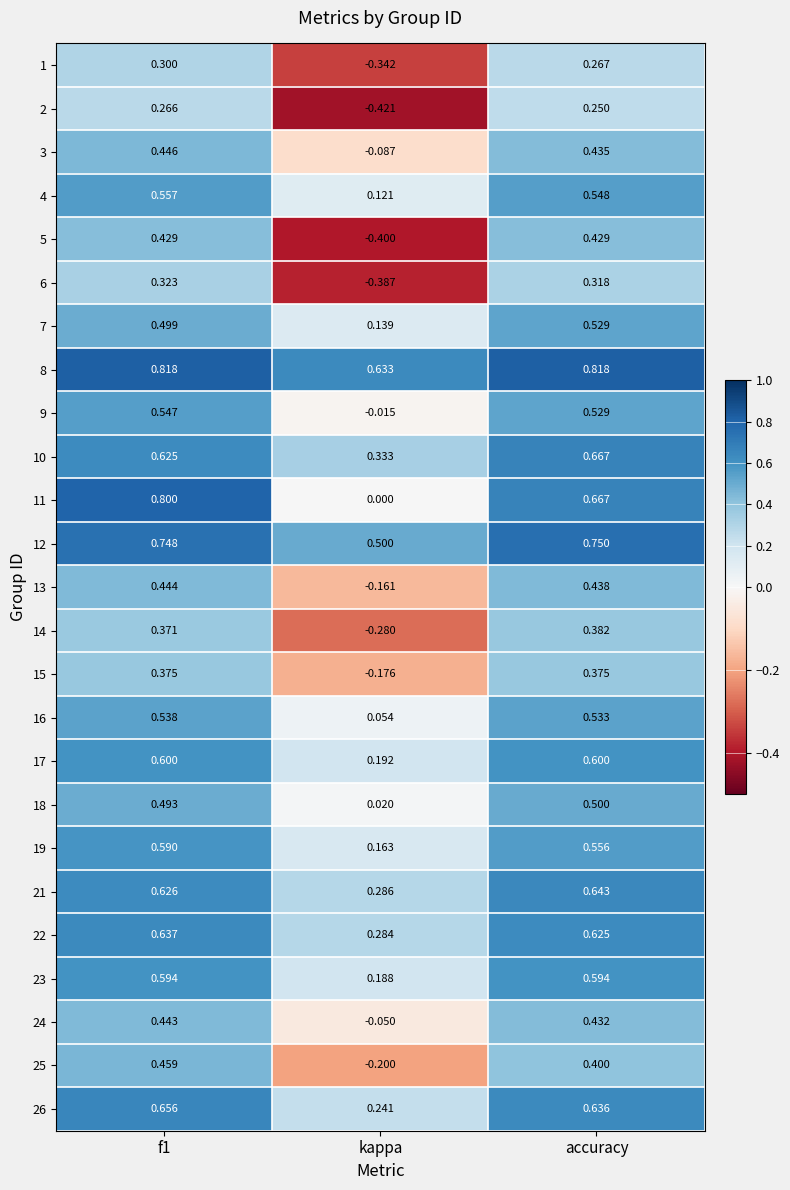

Which category has the lowest value across all series?

kappa